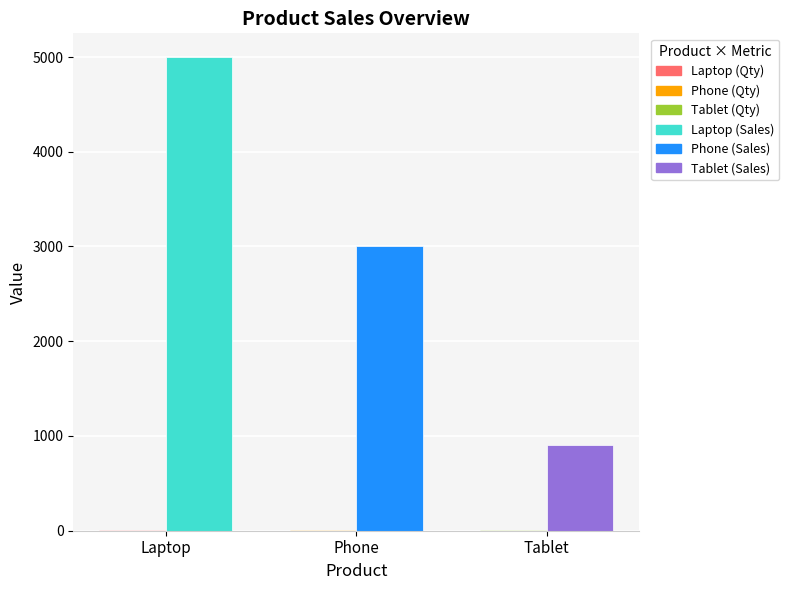

Which category has the highest value across all series?

Laptop